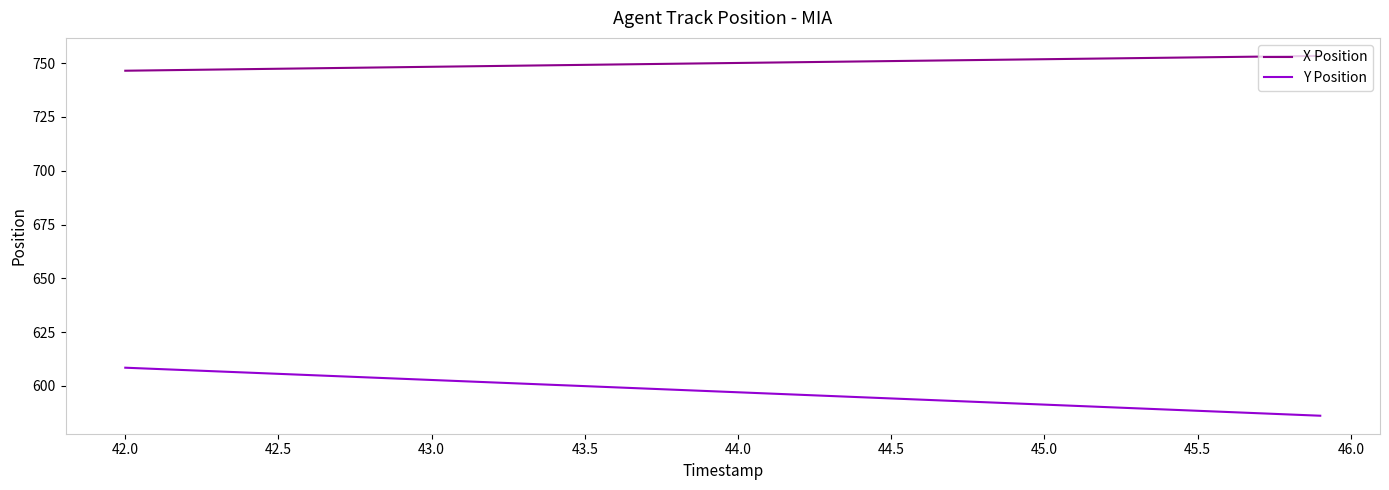

What is the highest value of the X Position series?

753.4